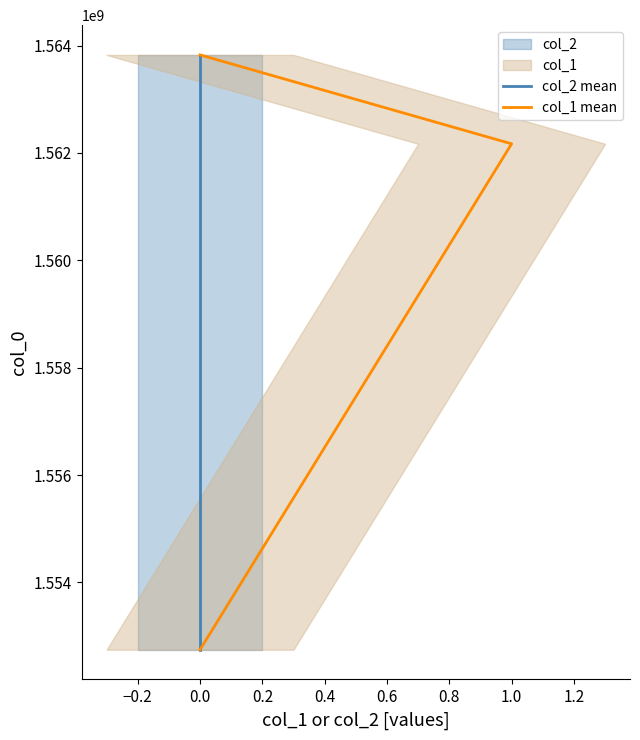

List the series in order of their peak value, lowest first.

col_2 mean, col_1 mean